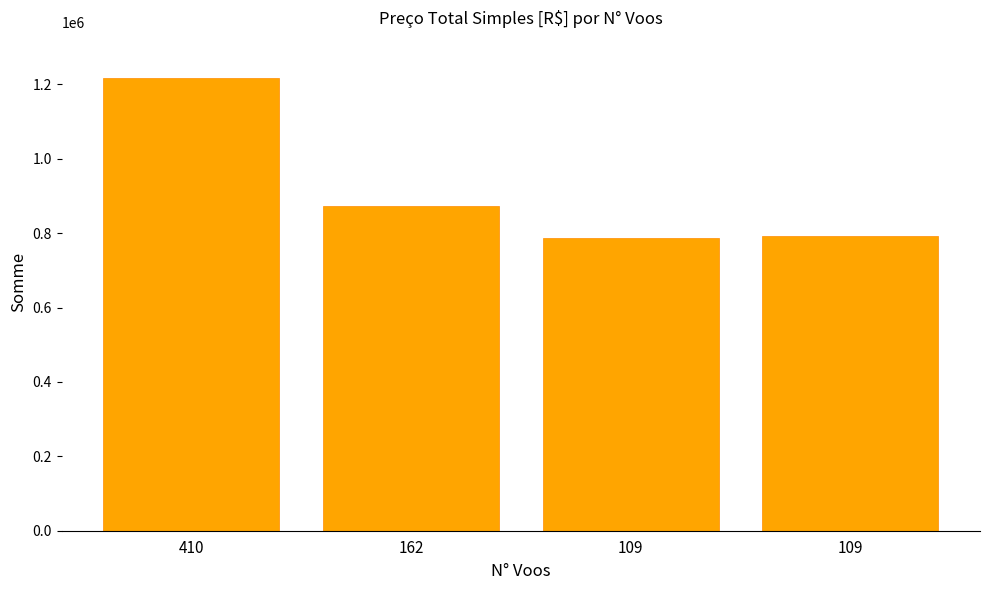

List the labels in order of value, largest first.

410, 162, 109, 109